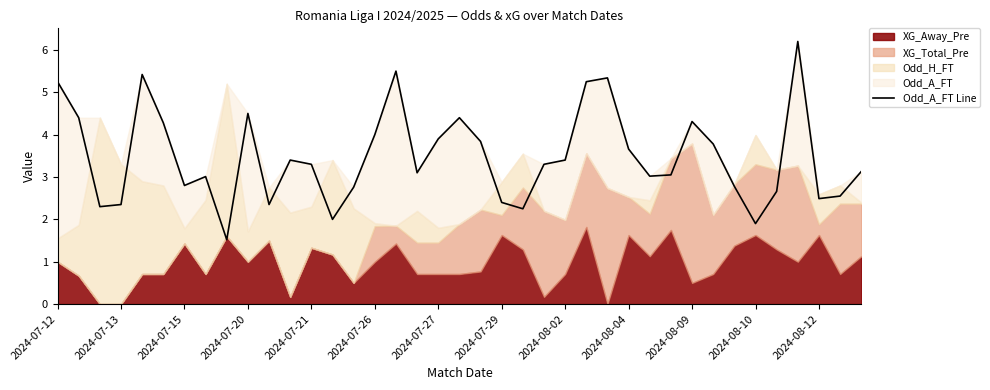

How many points are higher than both their immediate neighbors (excluding endpoints)?

9